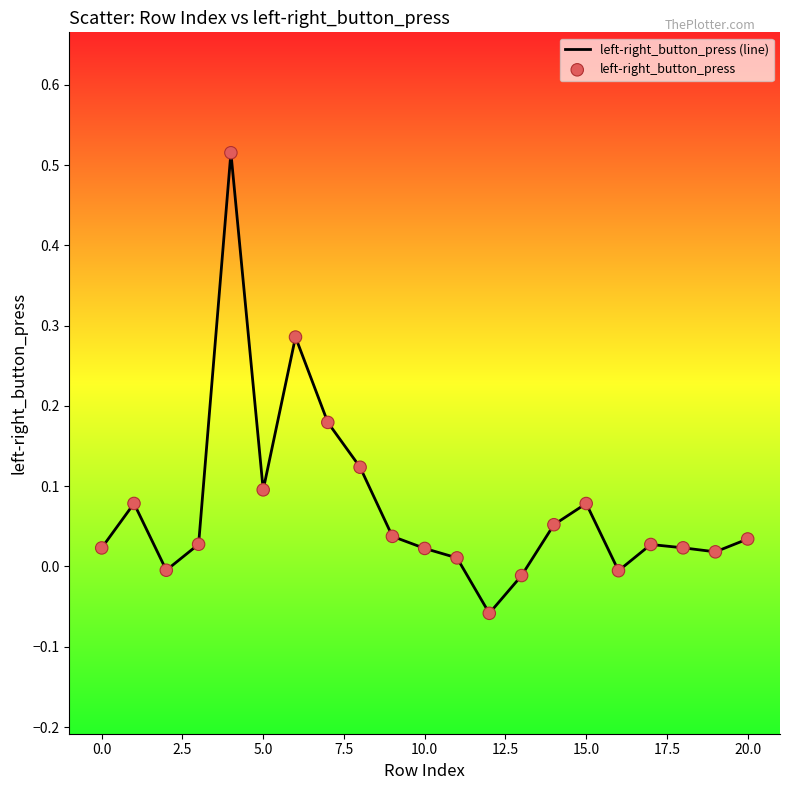

What is the difference between the maximum and minimum values?

0.6